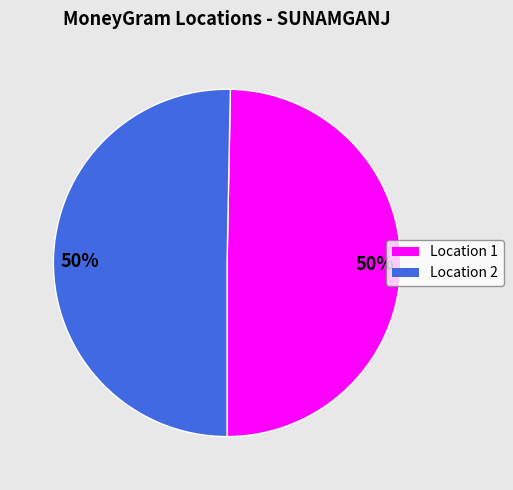

To the nearest percent, what is the combined percentage of Location 2 and Location 1?

100%